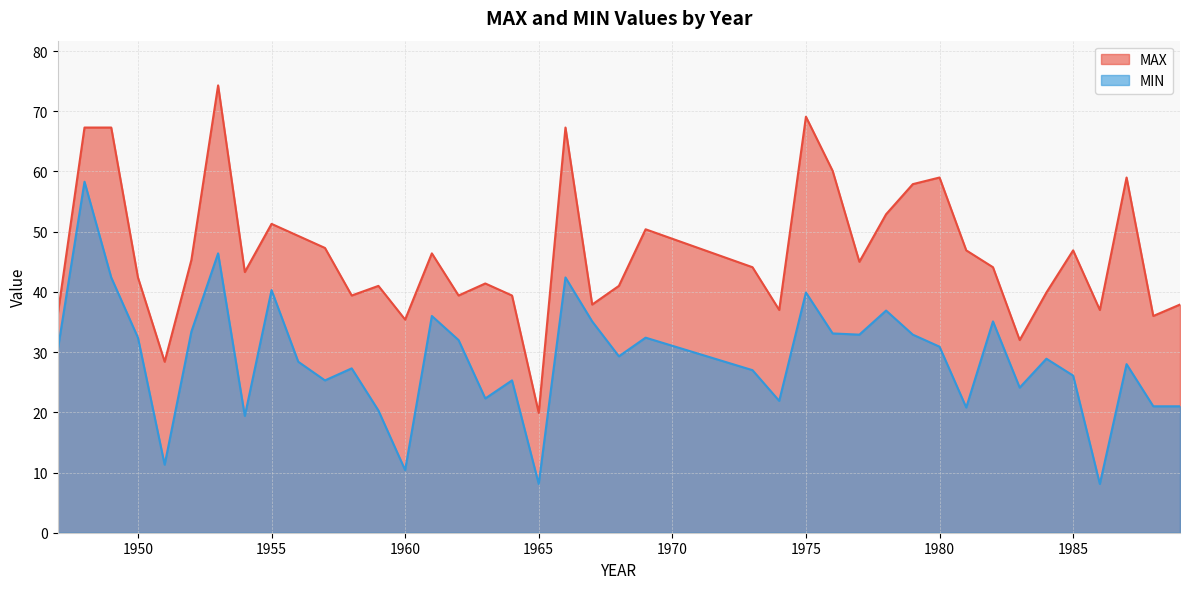

Read the MAX value at 1950.

42.4